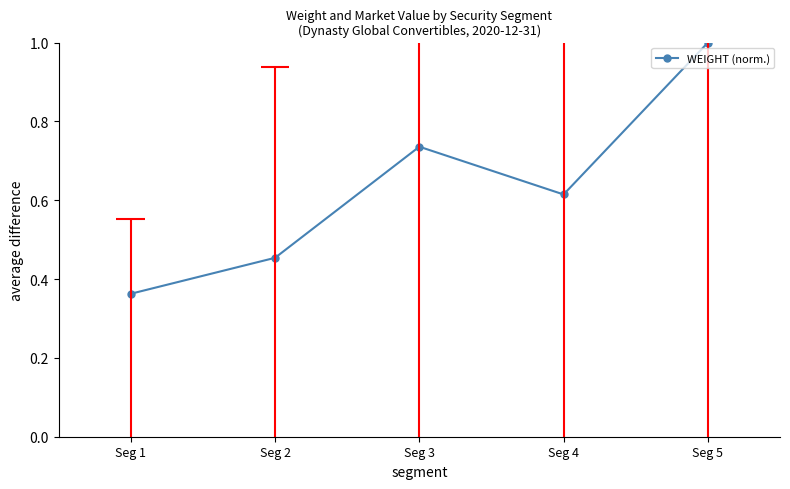

At which category does the data reach its first local peak?

Seg 3